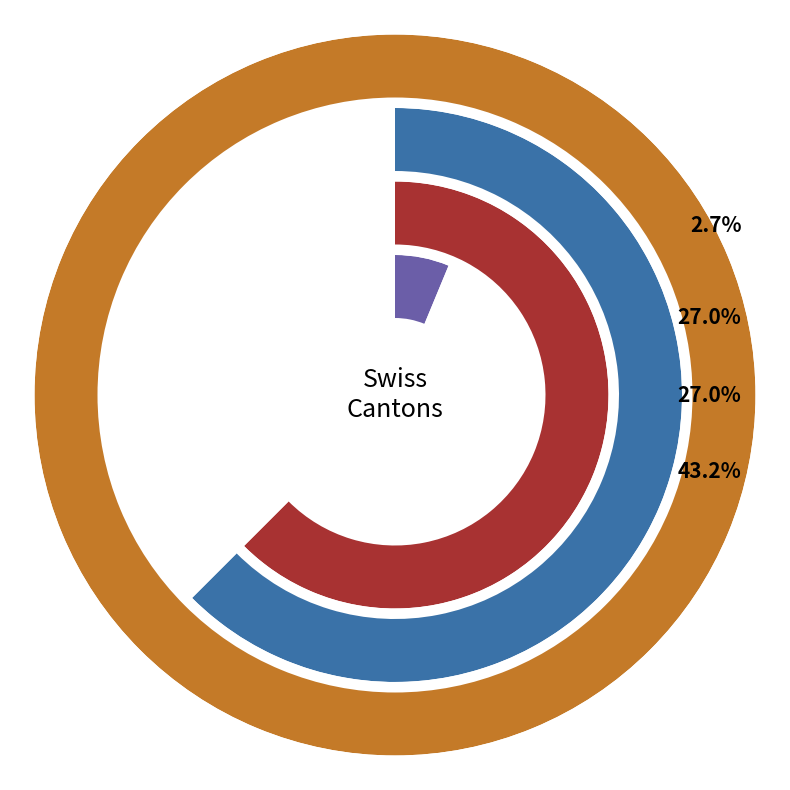

What is the smallest slice in the pie chart?

VD